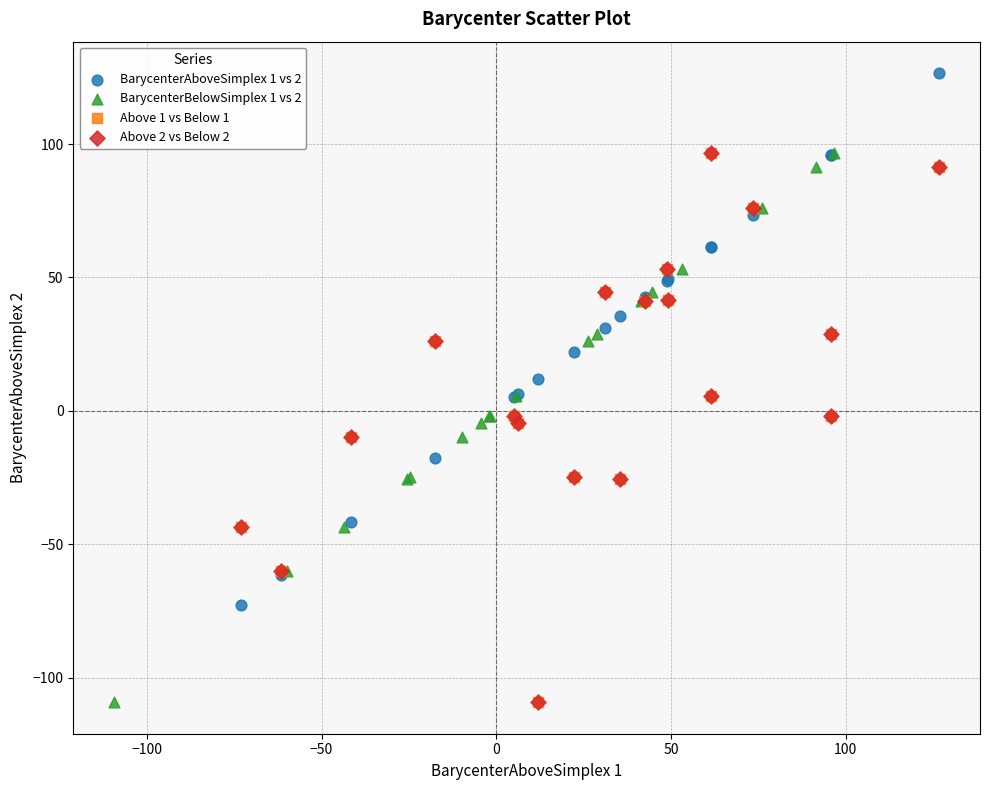

What are all the series names shown in the legend?

BarycenterAboveSimplex 1 vs 2, BarycenterBelowSimplex 1 vs 2, Above 1 vs Below 1, Above 2 vs Below 2